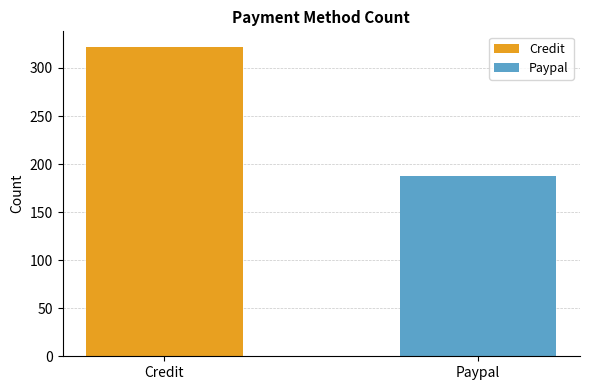

What is the highest value of the Credit series?

322